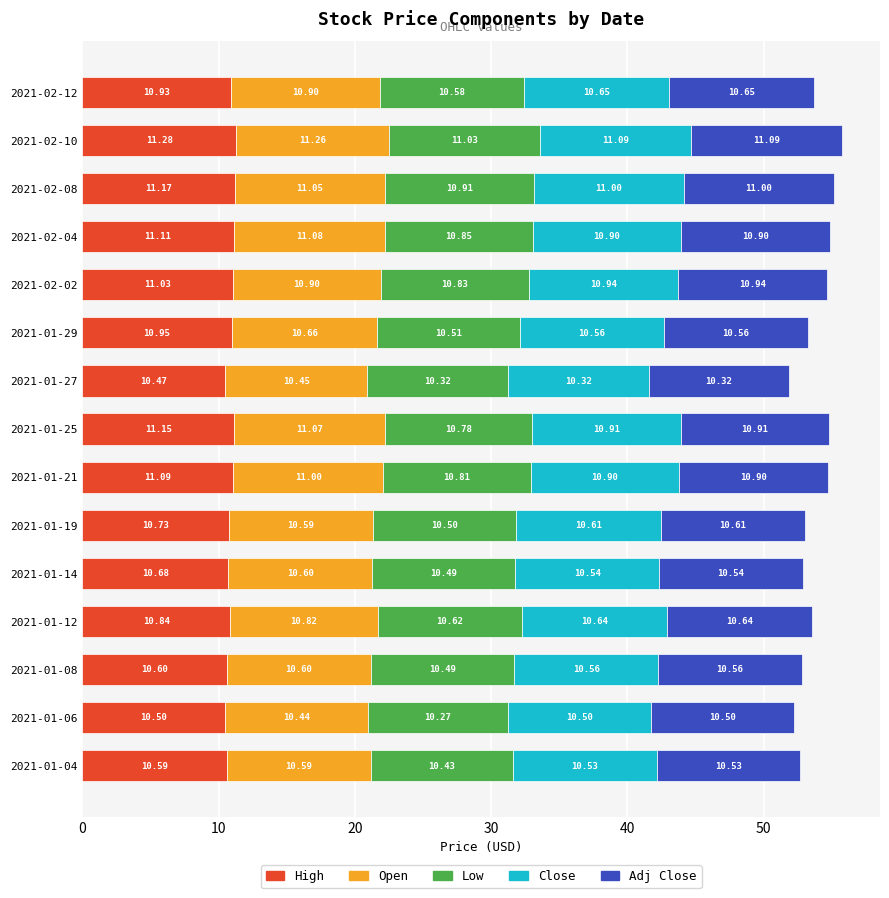

What is the sum of all High values?

163.1